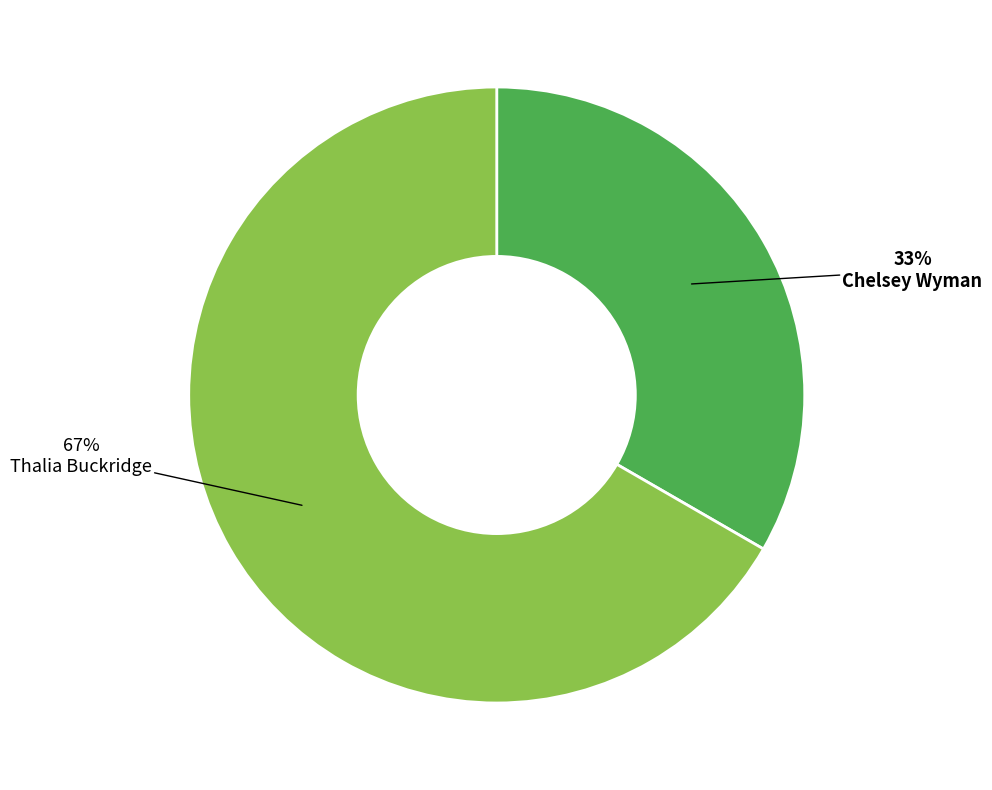

To the nearest percent, what is the average slice percentage?

50%